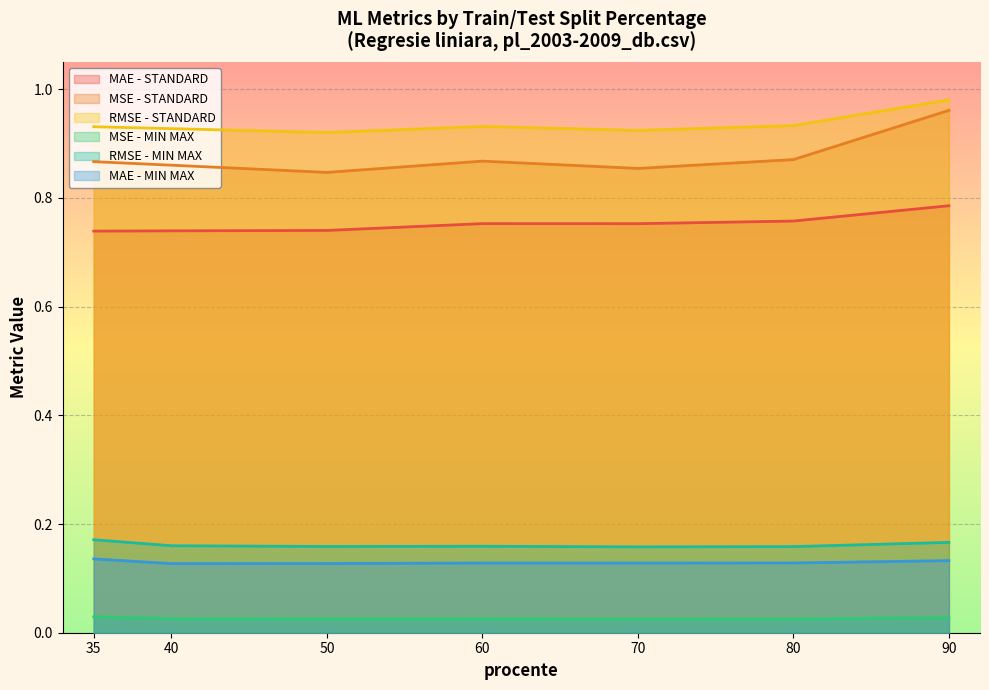

Is the value of RMSE - MIN MAX at 40 greater than the value of MAE - MIN MAX at 40?

Yes